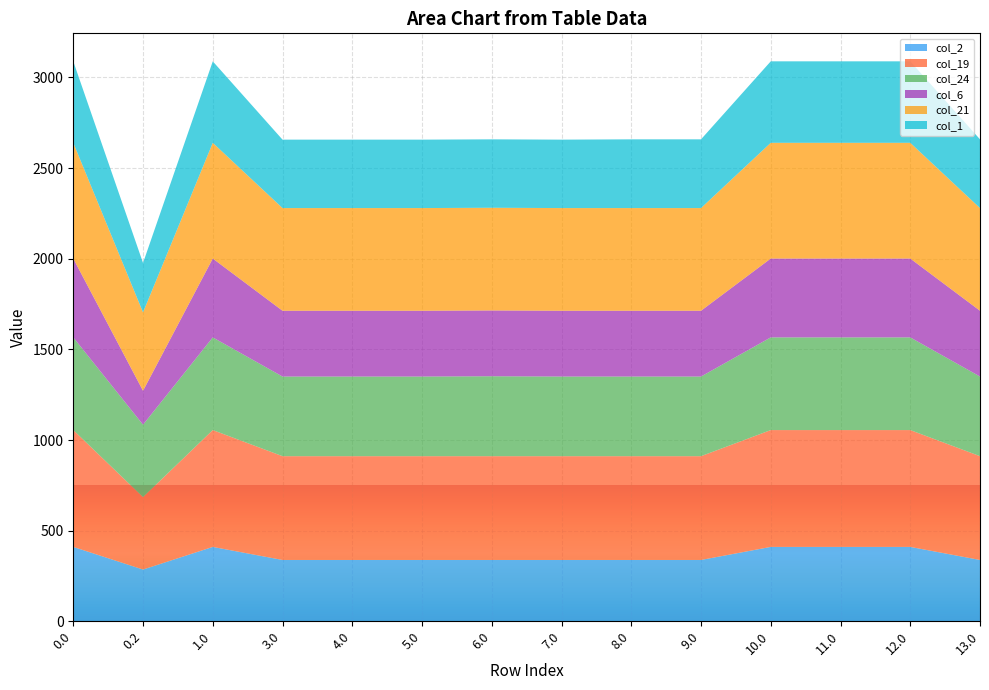

Reading left to right, list all the values displayed in this chart.

col_2: 0.0=410.3	0.2=285.5	1.0=410.3	3.0=338.3	4.0=338.3	5.0=338.3	6.0=338.3	7.0=338.3	8.0=338.3	9.0=338.3	10.0=410.3	11.0=410.3	12.0=410.3	13.0=338.3
col_19: 0.0=644.5	0.2=399.7	1.0=644.5	3.0=572.5	4.0=572.5	5.0=572.5	6.0=572.5	7.0=572.5	8.0=572.5	9.0=572.5	10.0=644.5	11.0=644.5	12.0=644.5	13.0=572.5
col_24: 0.0=511.3	0.2=399.4	1.0=511.3	3.0=439.3	4.0=439.3	5.0=439.3	6.0=441.0	7.0=439.3	8.0=439.3	9.0=439.3	10.0=511.3	11.0=511.3	12.0=511.3	13.0=439.3
col_6: 0.0=435.0	0.2=187.1	1.0=435.0	3.0=363.0	4.0=363.0	5.0=363.0	6.0=363.0	7.0=363.0	8.0=363.0	9.0=363.0	10.0=435.0	11.0=435.0	12.0=435.0	13.0=363.0
col_21: 0.0=638.4	0.2=432.4	1.0=638.4	3.0=566.4	4.0=566.4	5.0=566.4	6.0=566.4	7.0=566.4	8.0=566.4	9.0=566.4	10.0=638.4	11.0=638.4	12.0=638.4	13.0=566.4
col_1: 0.0=449.5	0.2=272.7	1.0=449.5	3.0=377.5	4.0=377.5	5.0=377.5	6.0=377.5	7.0=377.5	8.0=379.1	9.0=379.1	10.0=449.5	11.0=449.5	12.0=449.5	13.0=379.1